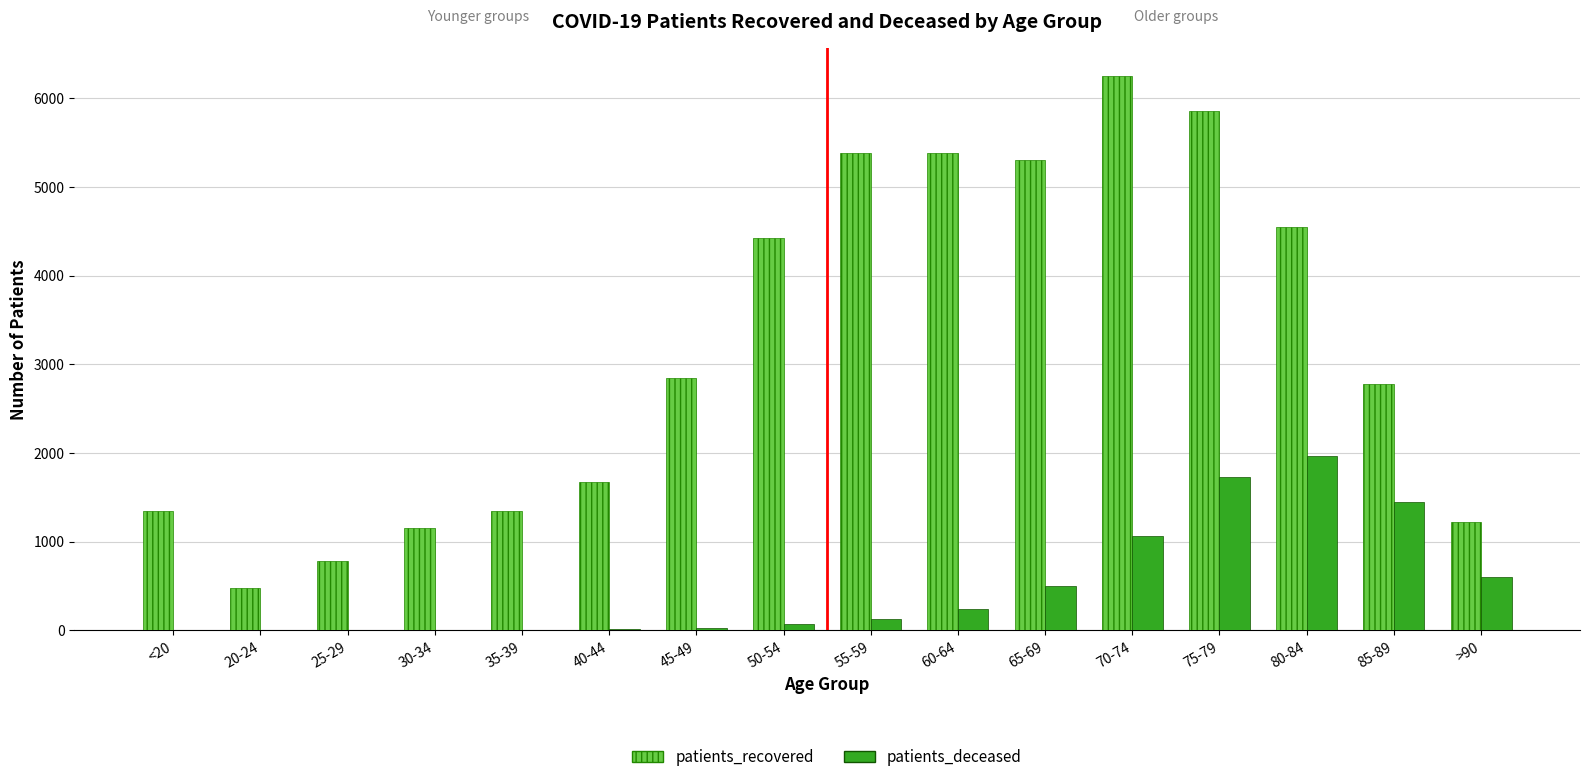

Which series has the largest total across all categories?

patients_recovered